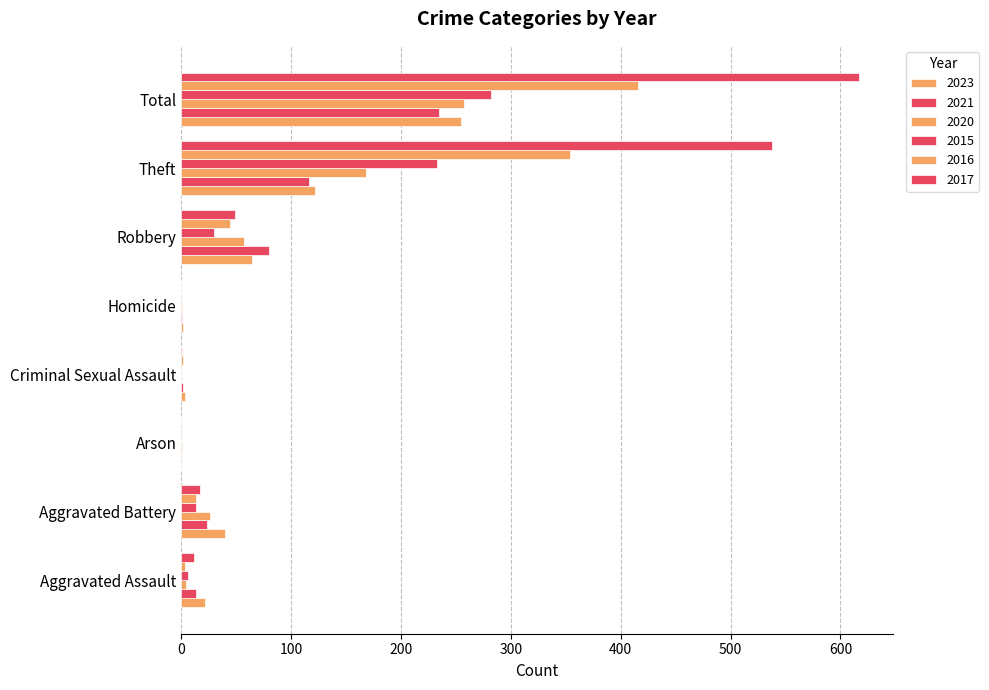

Which category has the lowest value in the 2020 series?

Criminal Sexual Assault